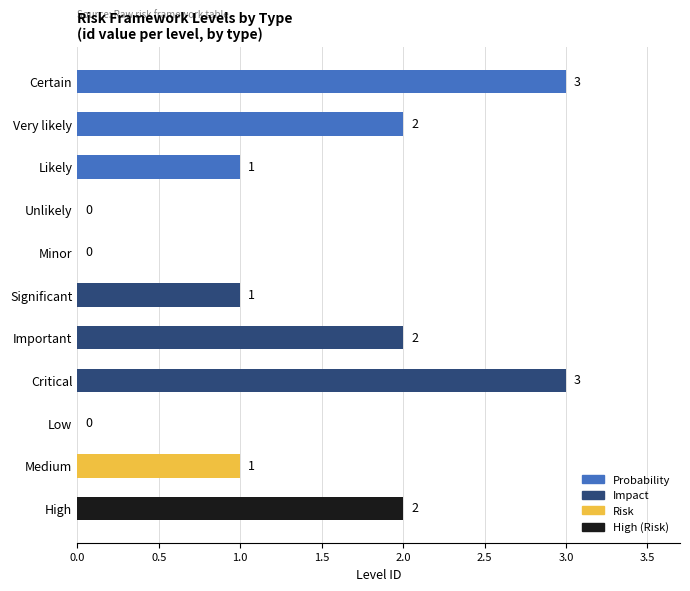

The chart shows a value of 2 at Very likely. True or false?

True